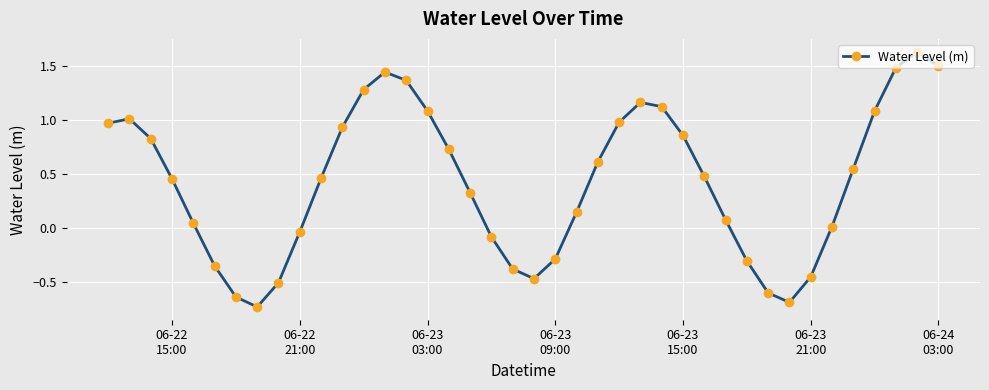

What is the sum of all values?

17.0